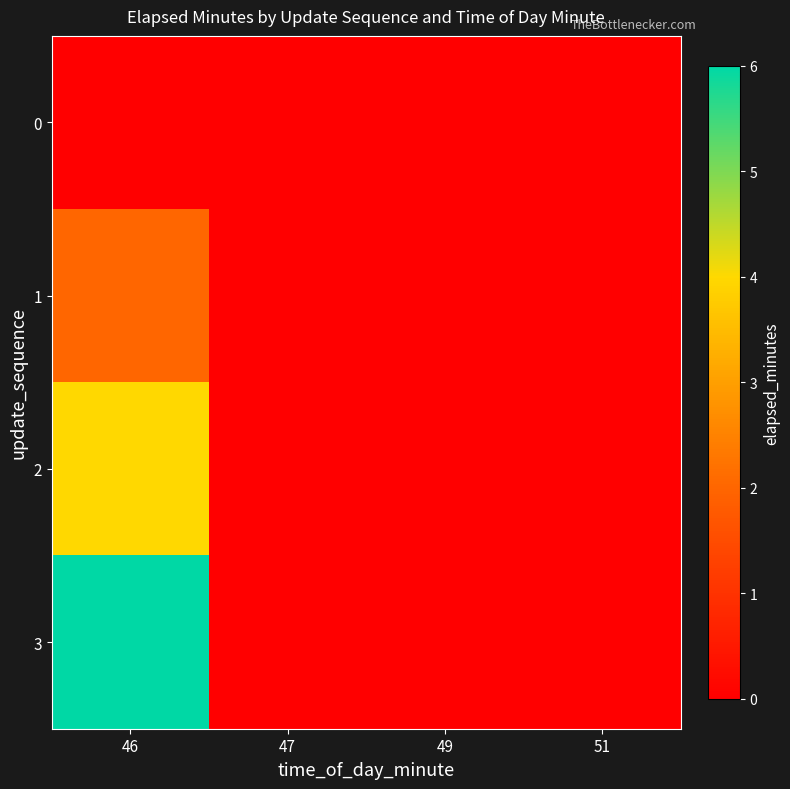

Reading left to right, list all the values displayed in this chart.

0: 46=0	47=0	49=0	51=0
1: 46=2	47=0	49=0	51=0
2: 46=4	47=0	49=0	51=0
3: 46=6	47=0	49=0	51=0